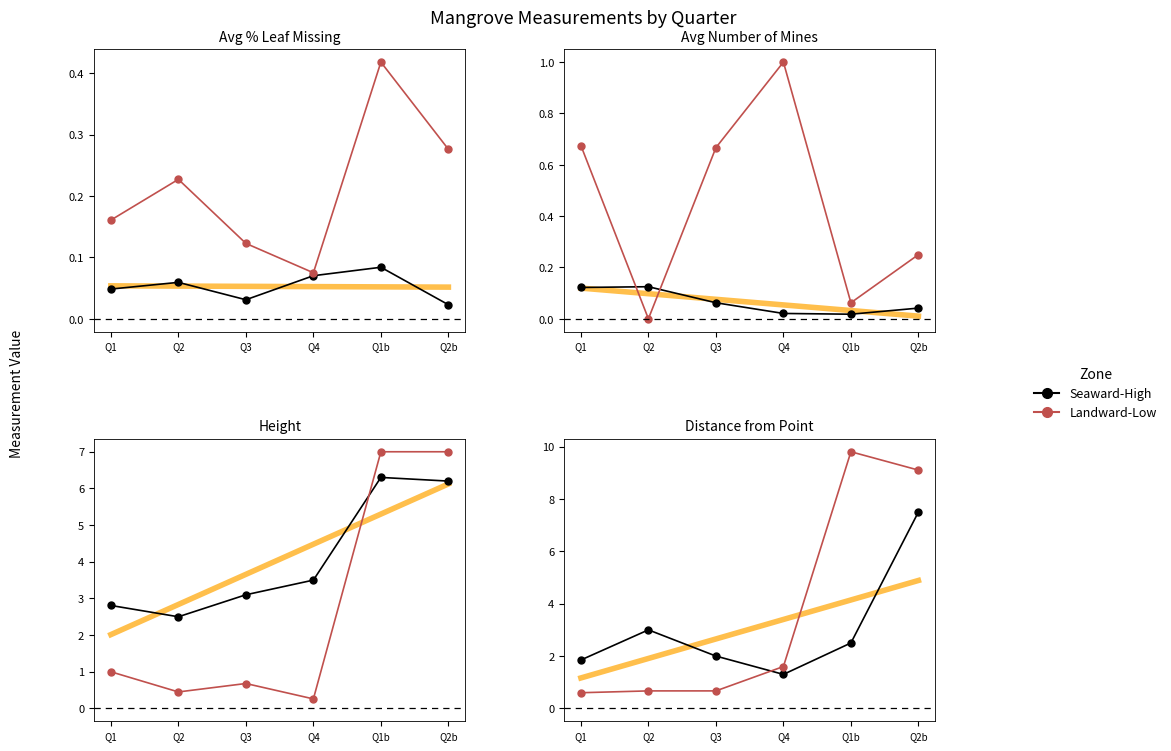

What is the label of the 6th point from the right?

Q1